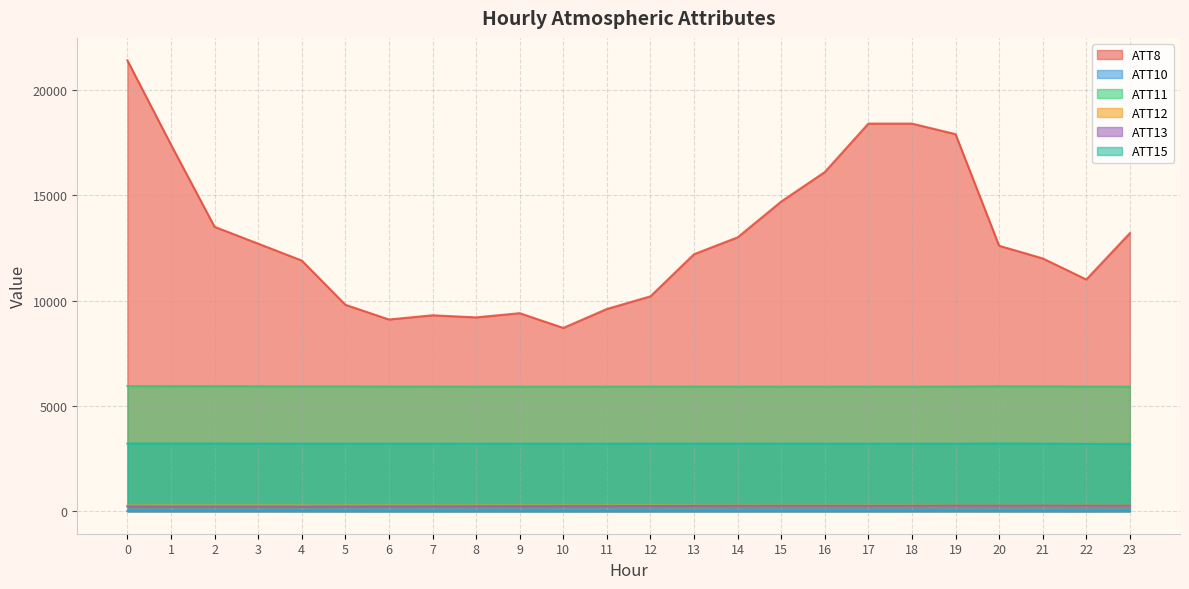

Between 11 and 17, which series saw the biggest shift?

ATT8